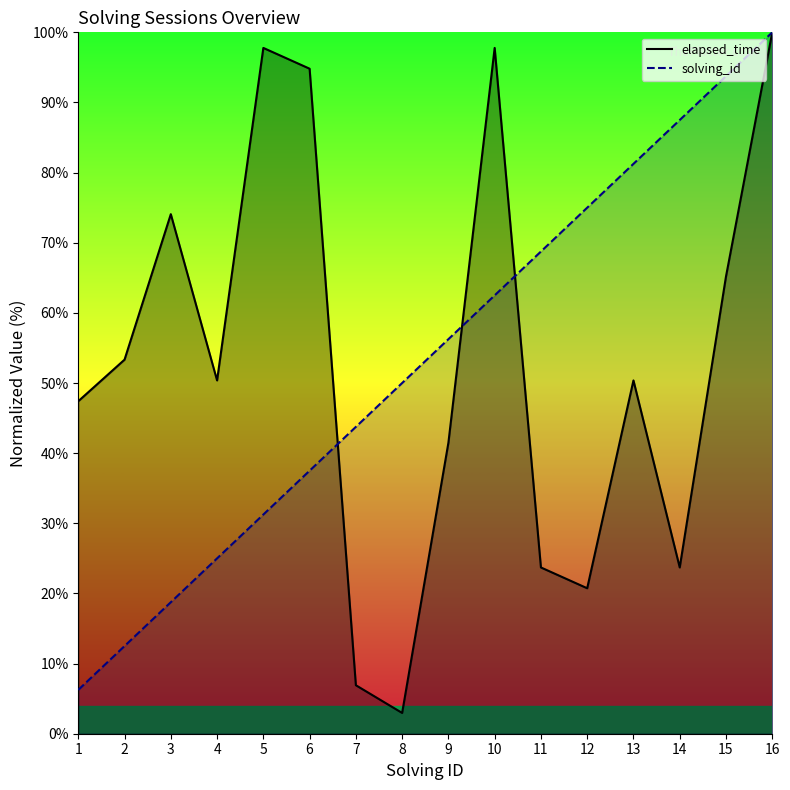

What is the spread (max minus min) of values at 1?

41.2